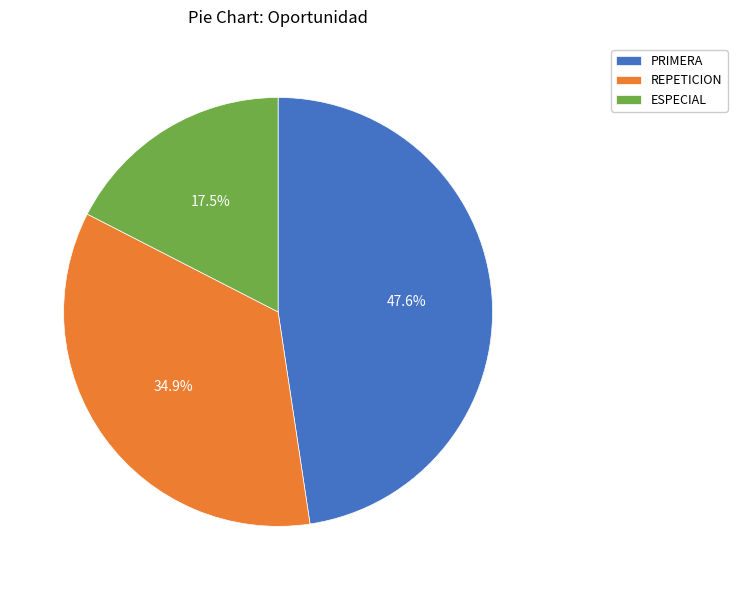

The ESPECIAL slice represents 29% of the pie. True or false?

False